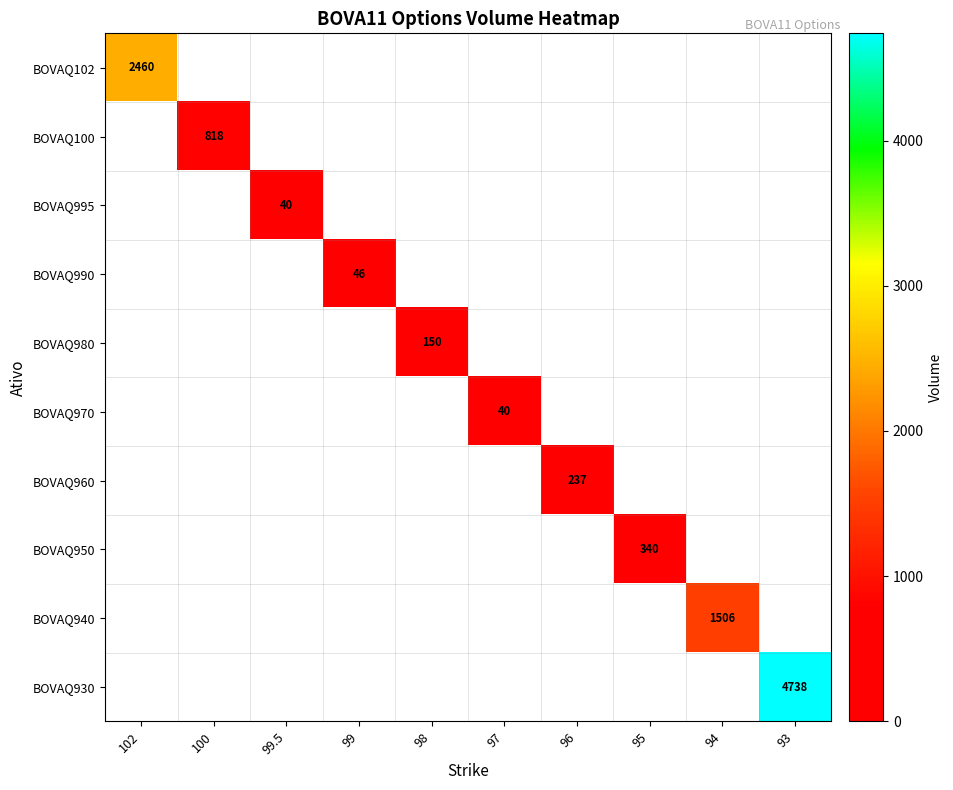

True or false: BOVAQ940 has a value of 2393 at 94.

False